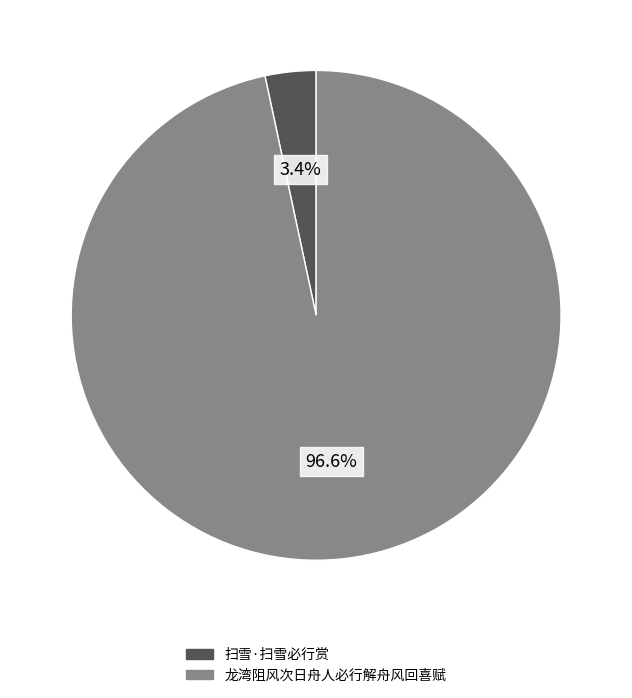

What percentage is the 龙湾阻风次日舟人必行解舟风回喜赋 slice, to the nearest percent?

97%